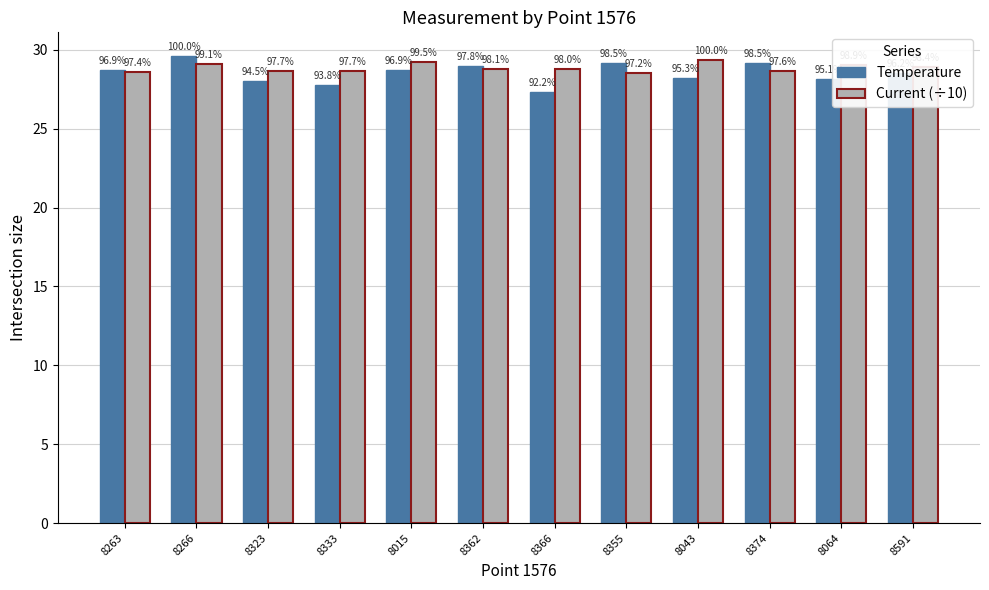

List the labels in order of Current (÷10) value, largest first.

8043, 8015, 8266, 8064, 8591, 8362, 8366, 8323, 8333, 8374, 8263, 8355